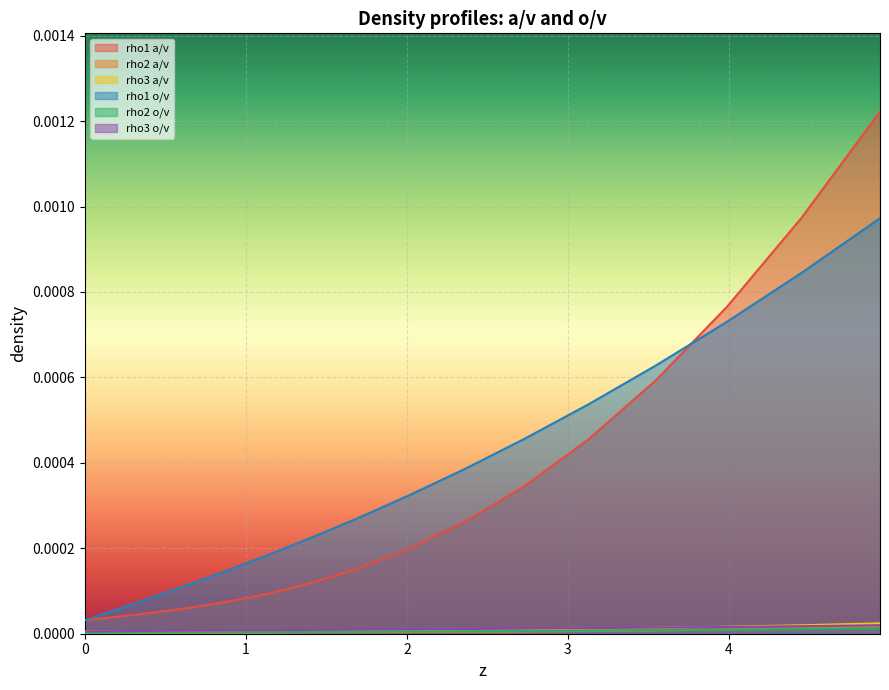

True or false: rho1 o/v and rho2 a/v cross at least once.

False